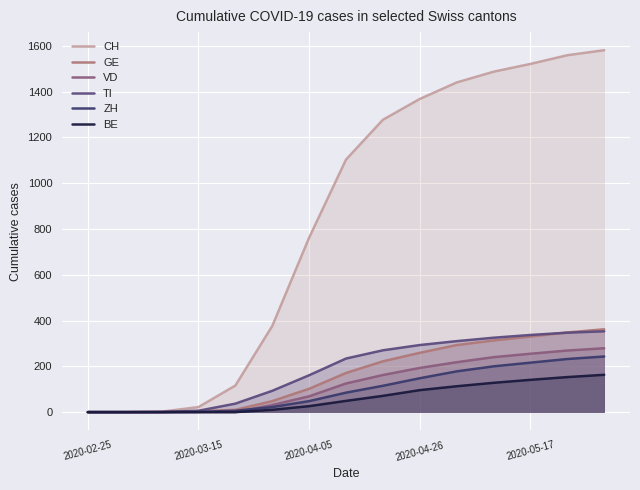

What is the sum of the VD values at 14 and 7?

404